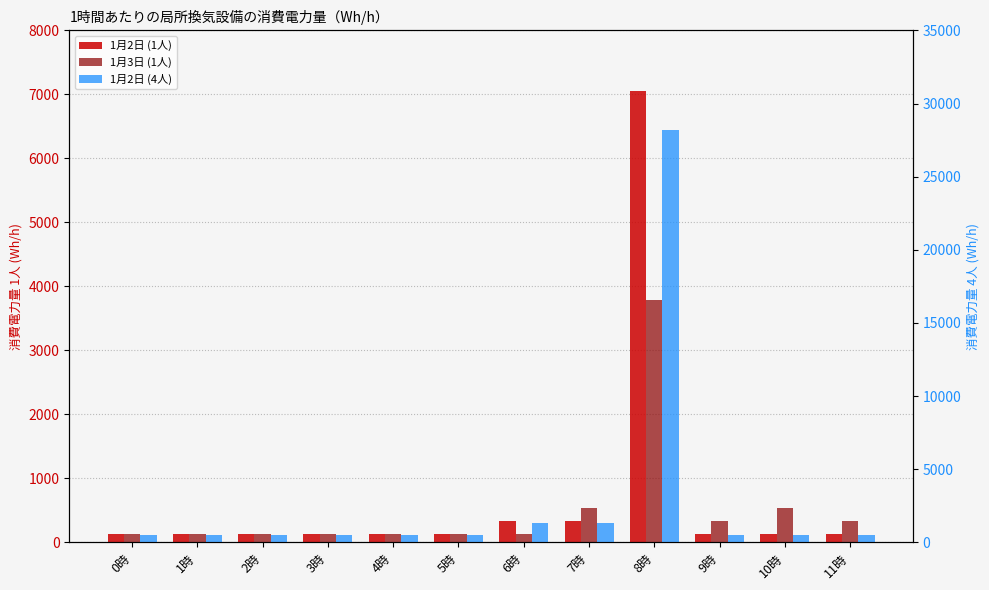

What is the sum of all 1月2日 (4人) values?

35340.0